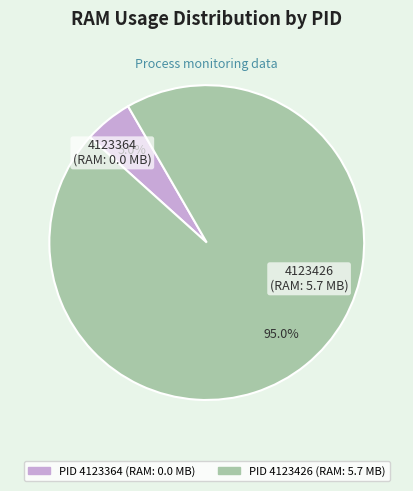

Does any single category account for the majority?

Yes